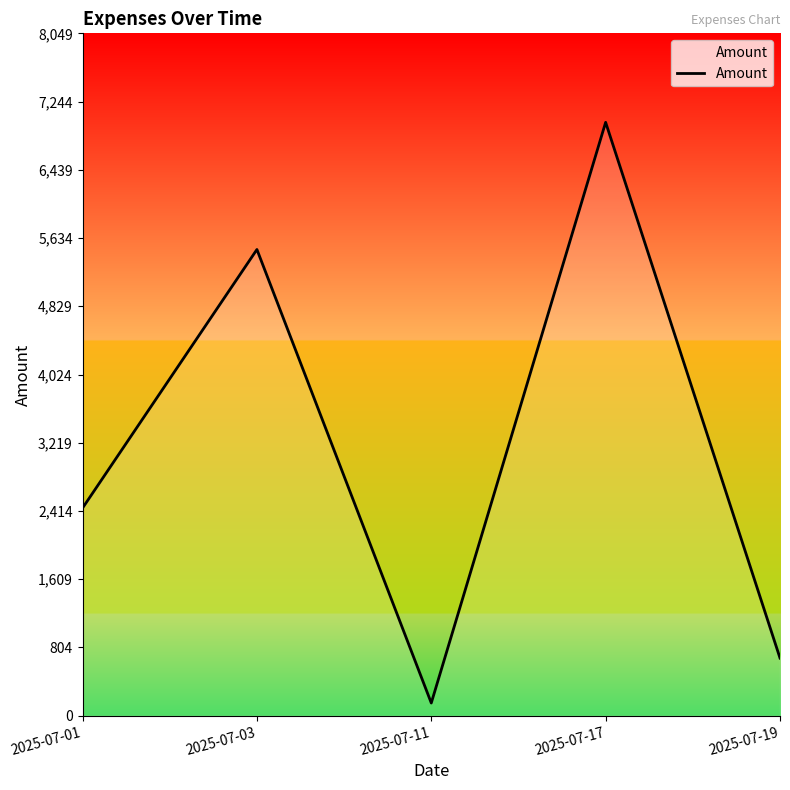

The chart shows a value of 2450 at 2025-07-01. True or false?

True